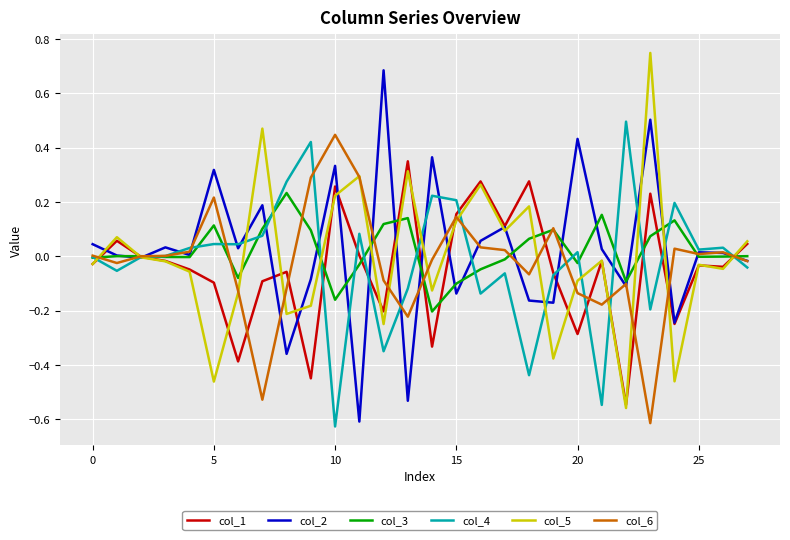

How many lines are shown in the chart?

6